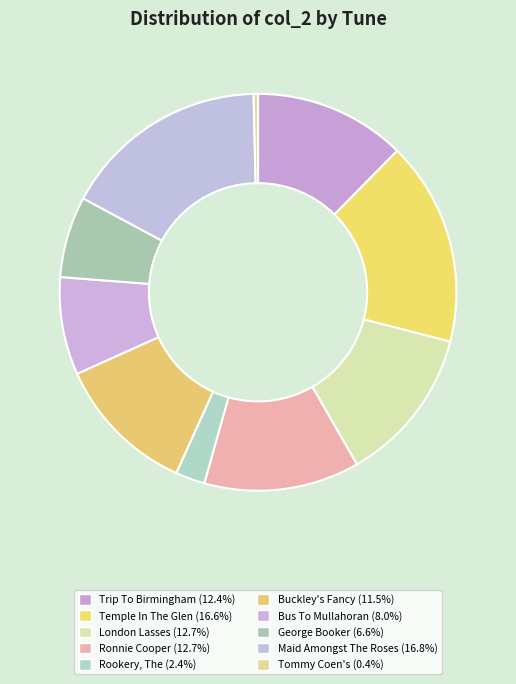

Does any single category account for the majority?

No